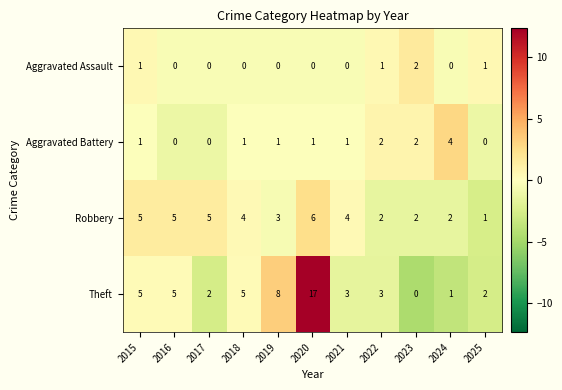

Count the Aggravated Battery values in the range 0 to 2.

10